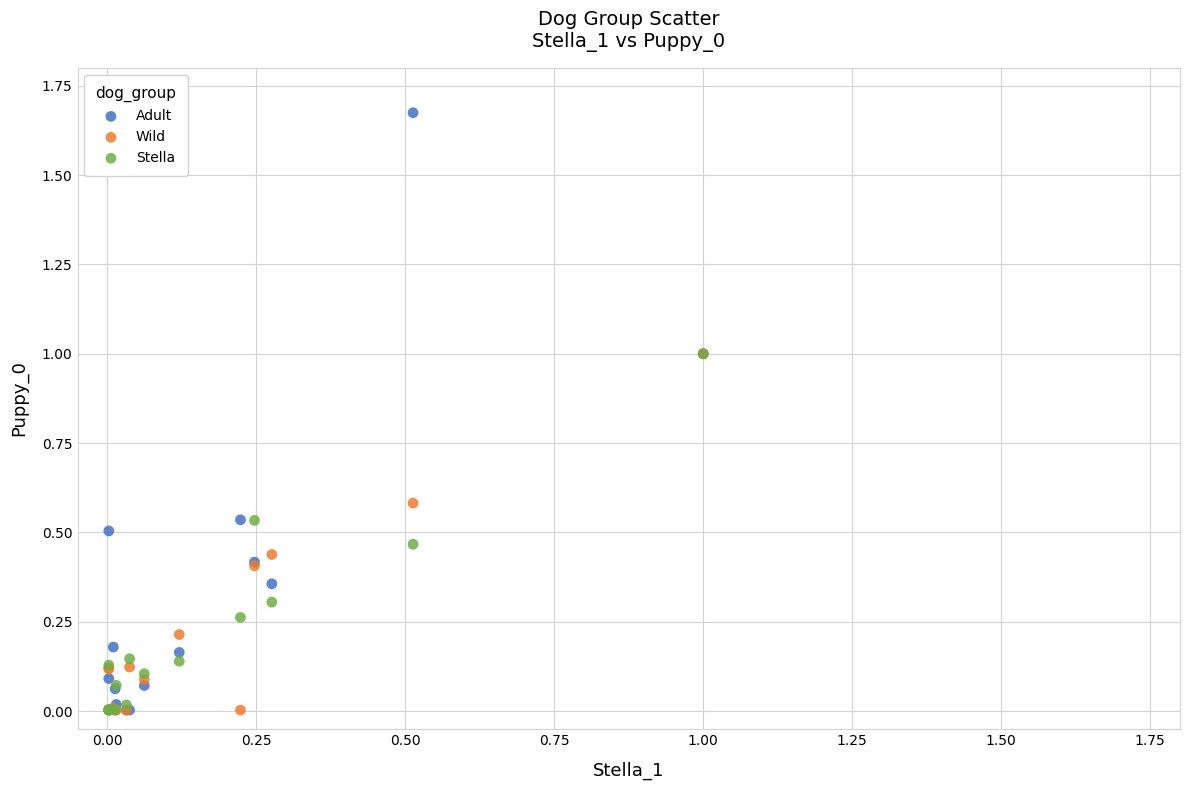

Which series has the largest Y range (max minus min)?

Adult